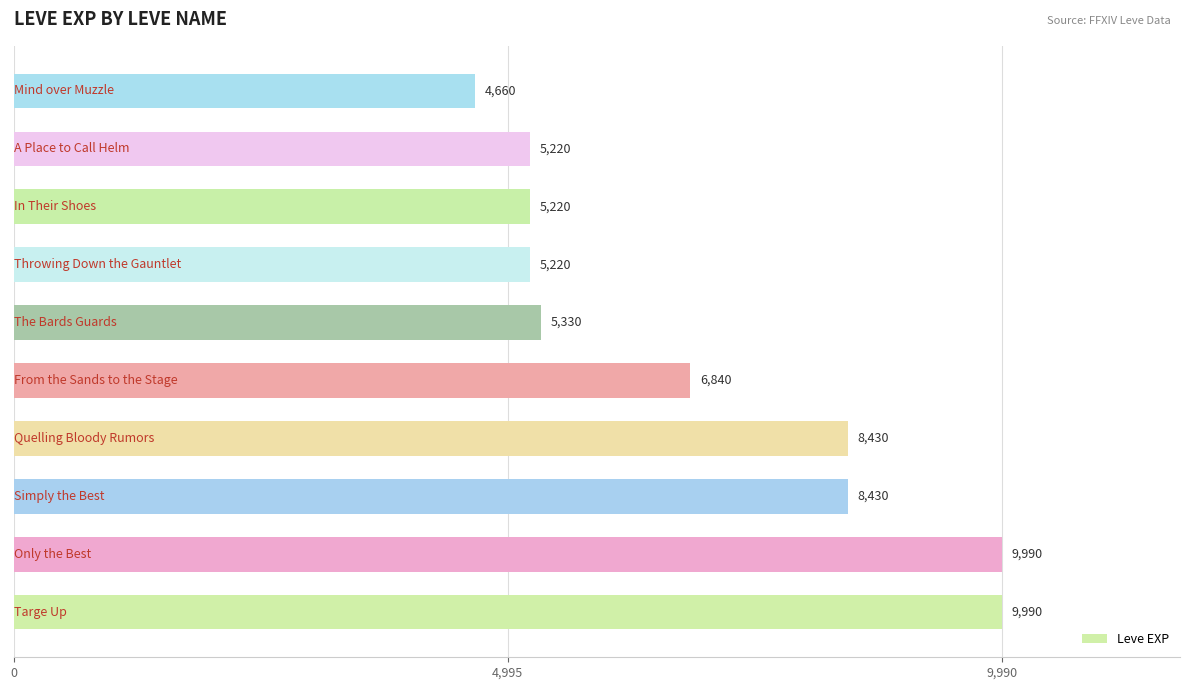

What is the sum of all values?

69330